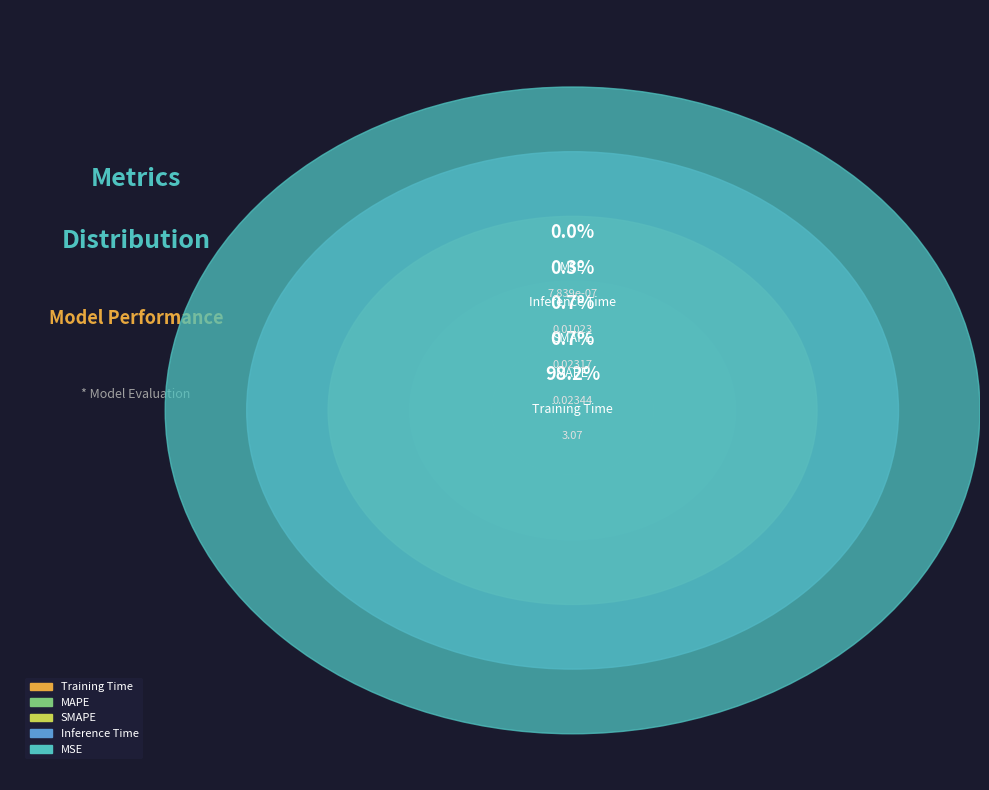

Is it true that SMAPE is 1% of the pie?

True